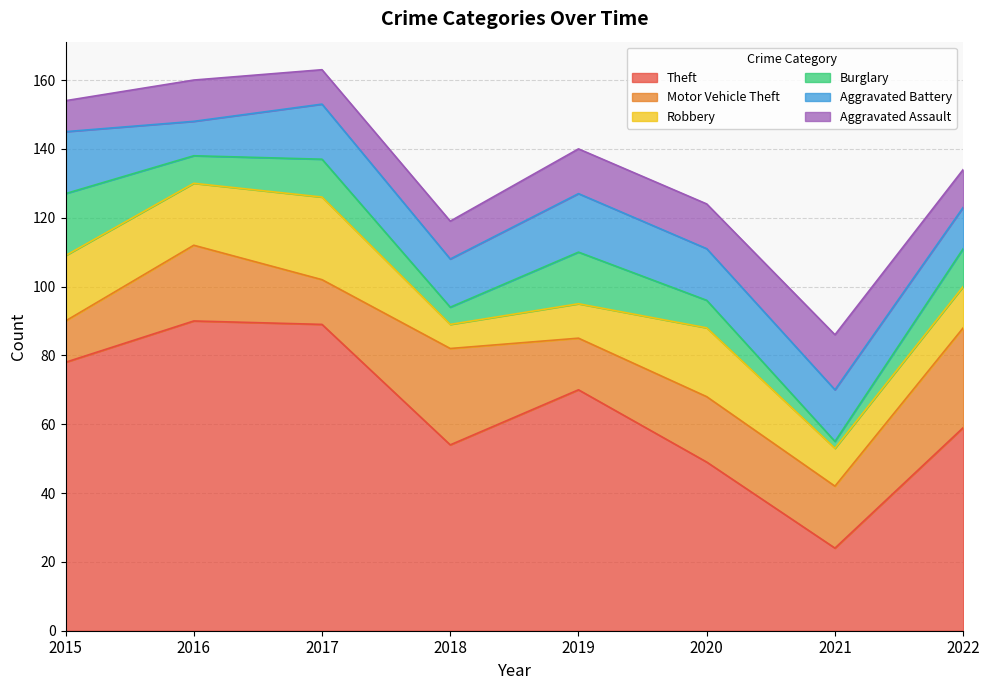

At which category is the sum across all series the highest?

2017